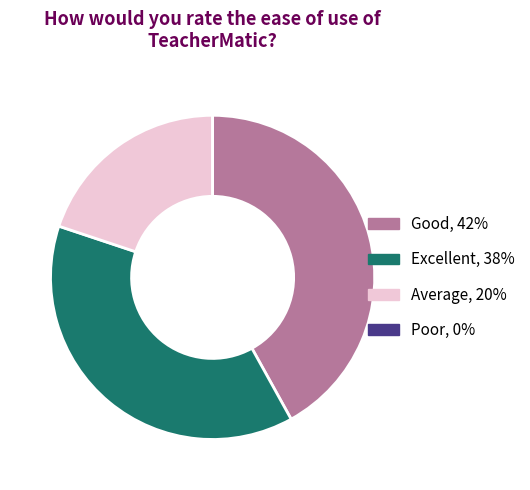

Is there a majority slice in this chart?

No